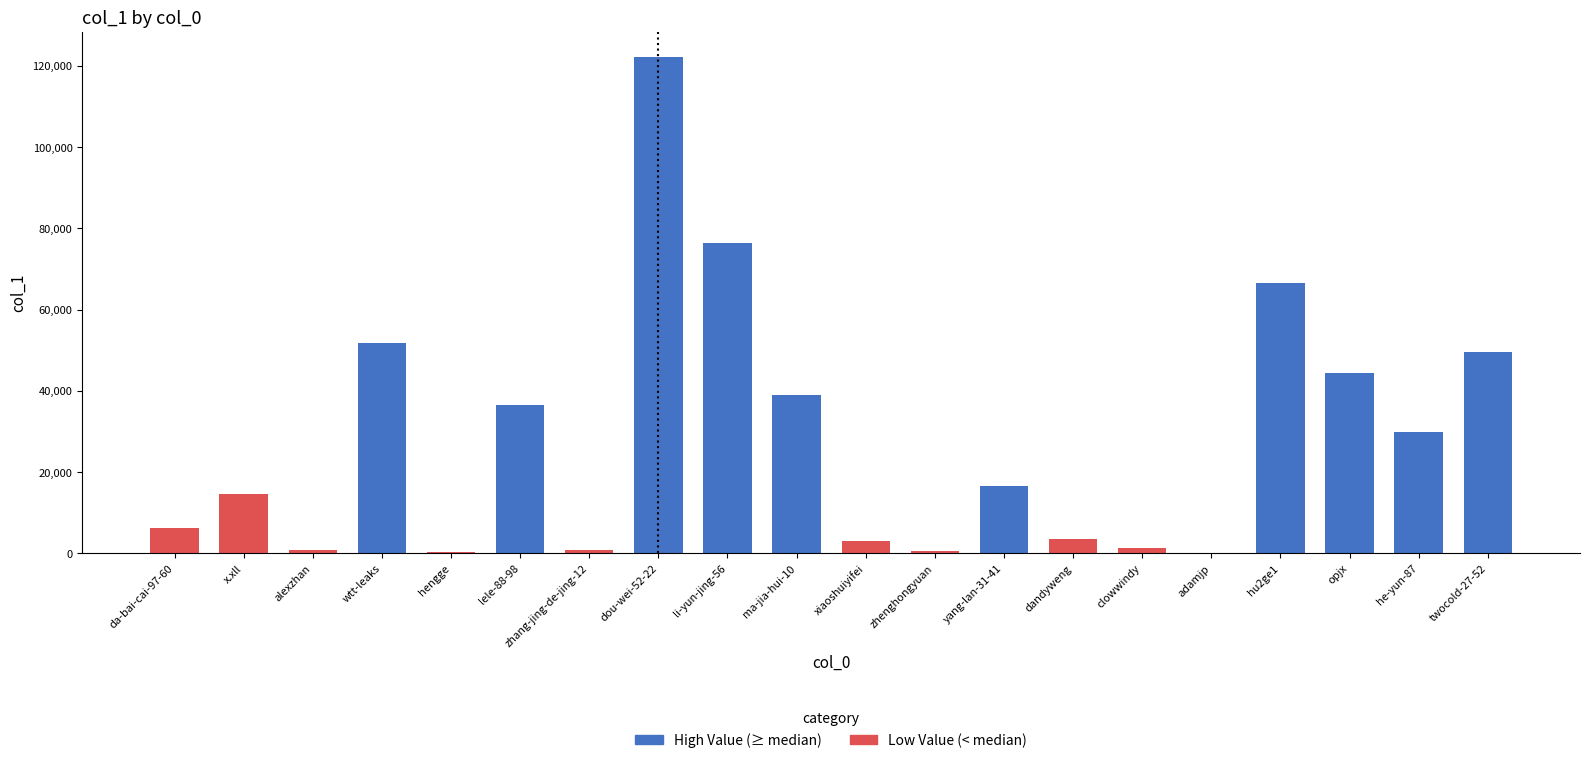

Count the number of values greater than 16590.

9